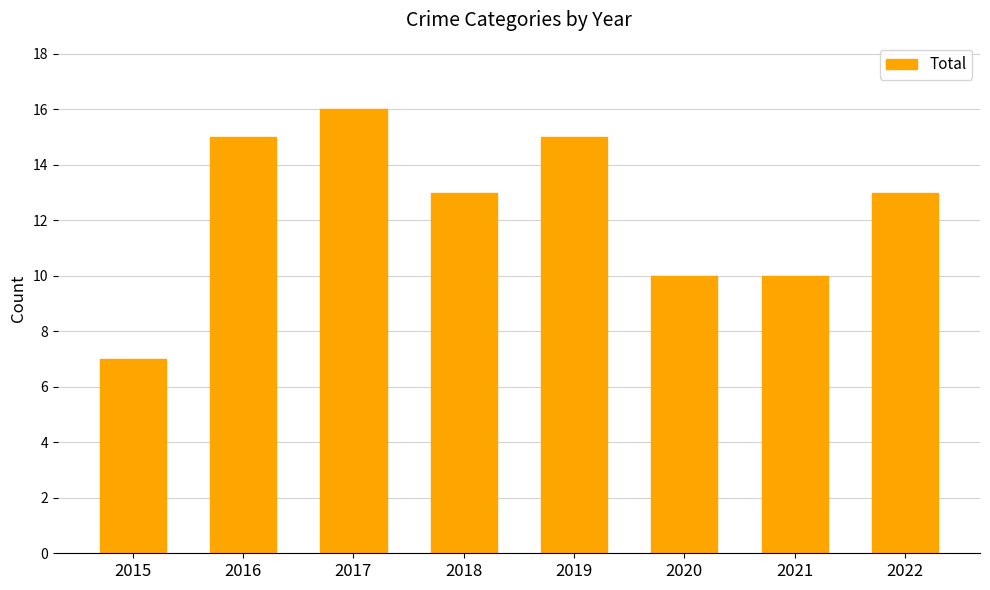

At which category does the chart reach its minimum across all series?

2015